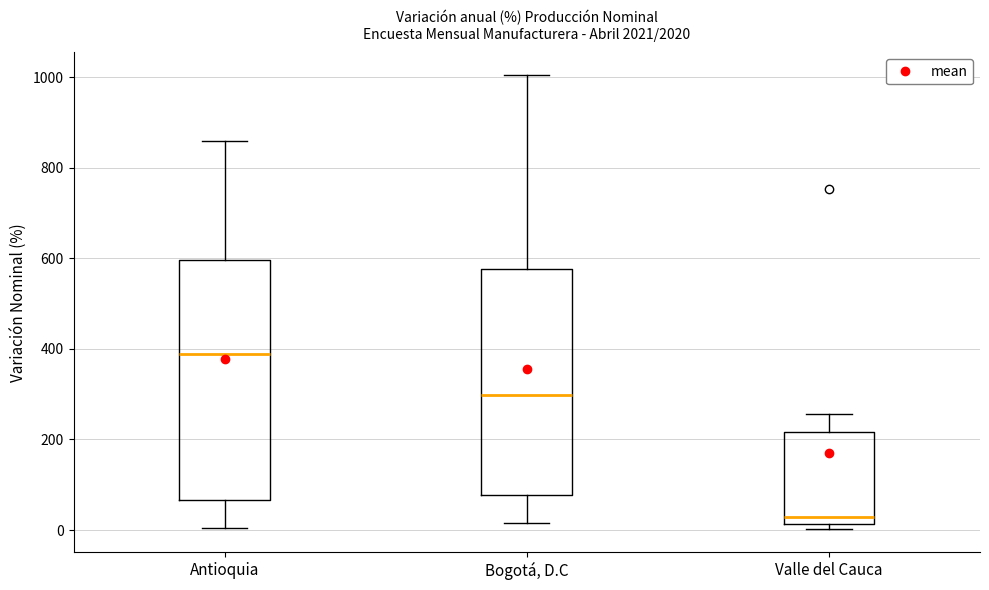

Which box has the highest median line?

Antioquia